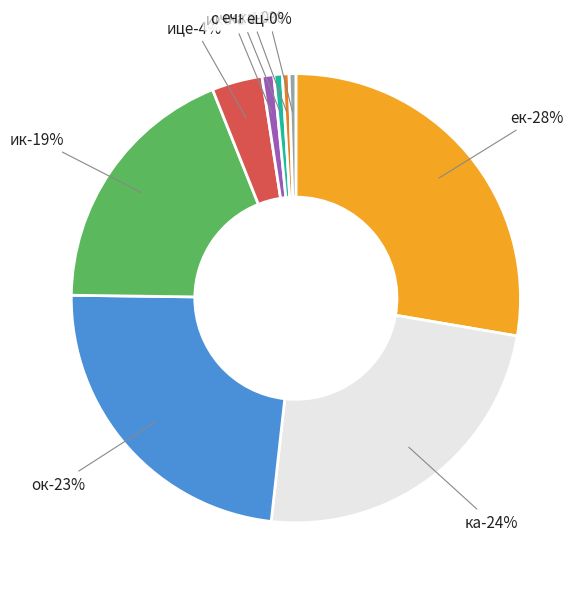

Which category has the biggest portion of the pie?

ек